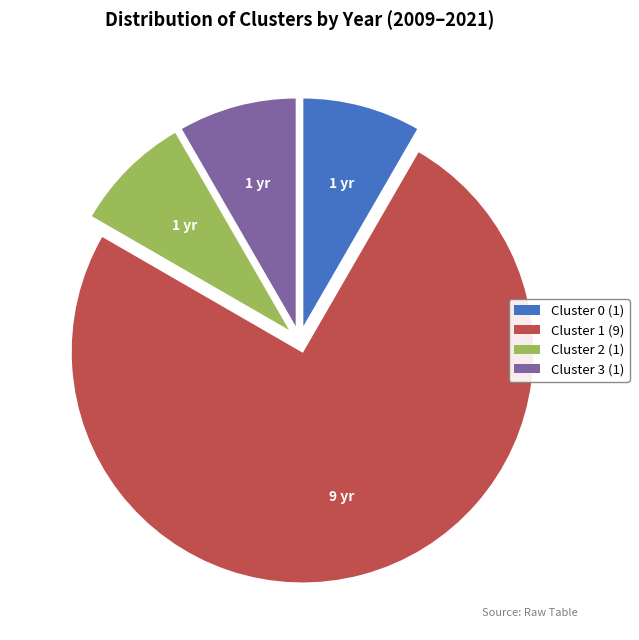

Is the sum of Cluster 2 (1) and Cluster 0 (1) greater than half?

No